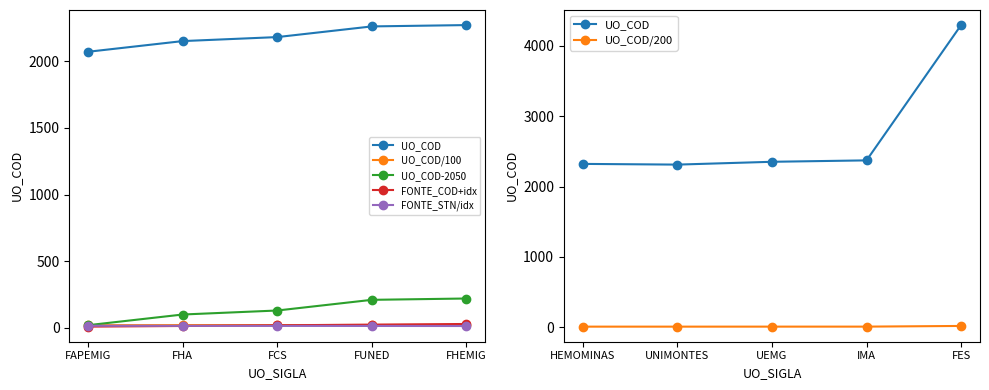

What value does the UO_COD/200 series have at FES?

21.5